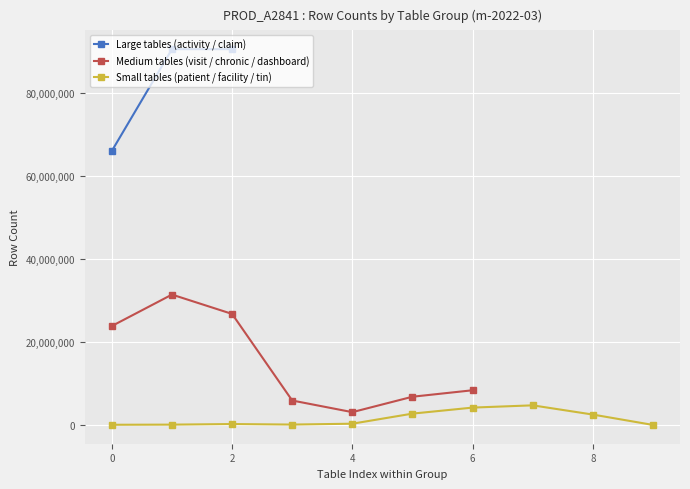

The chart shows a value of 6567469 at patient_x_chronic_condition_month. True or false?

False